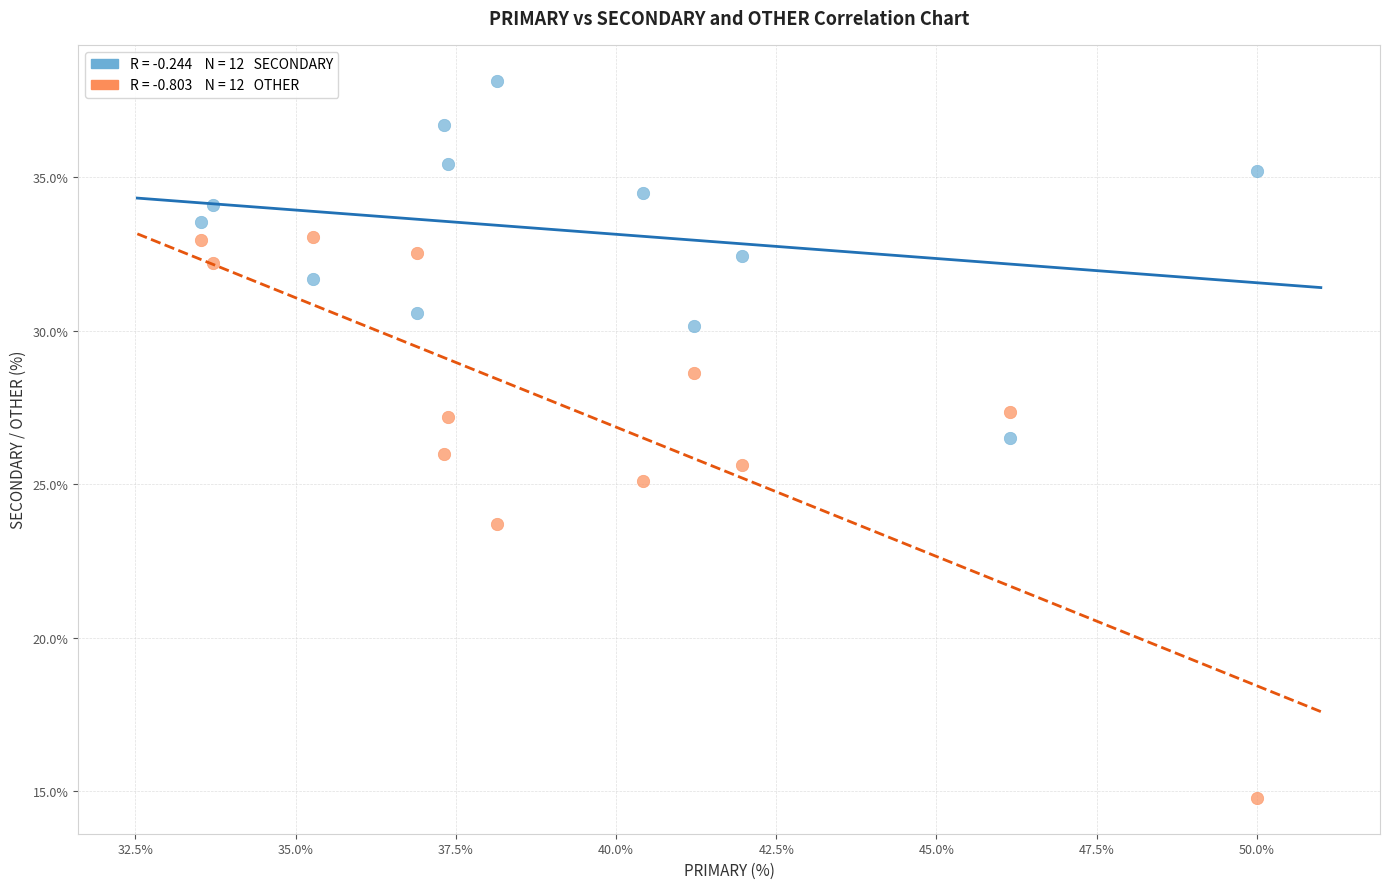

Across all data points, what is the range of X values (max minus min)?

16.5